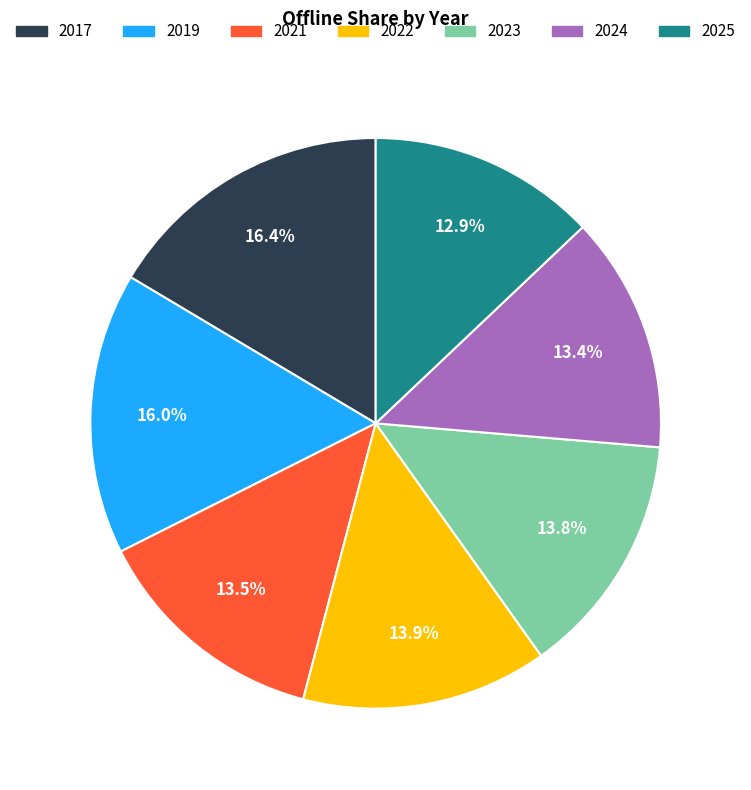

Does any single category account for the majority?

No